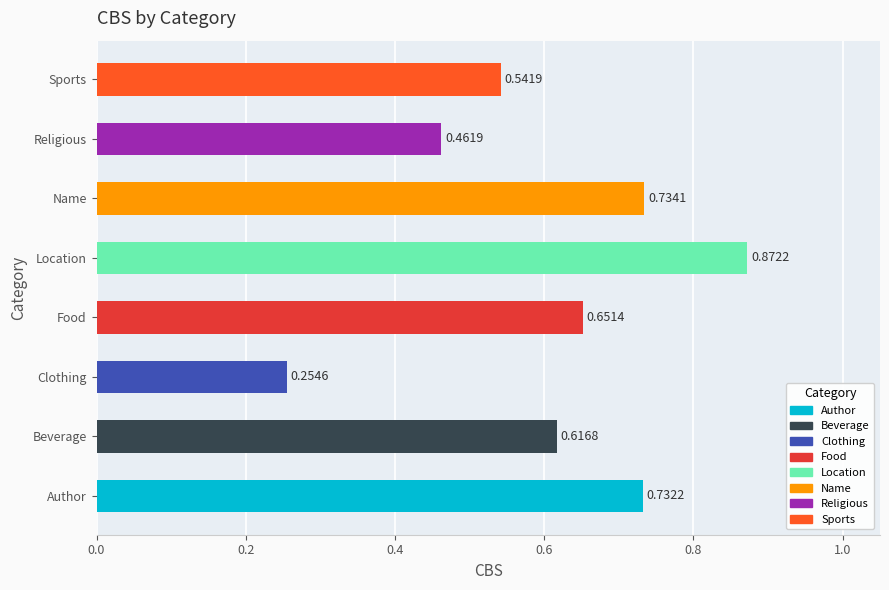

At which category does the chart reach its peak across all series?

Location